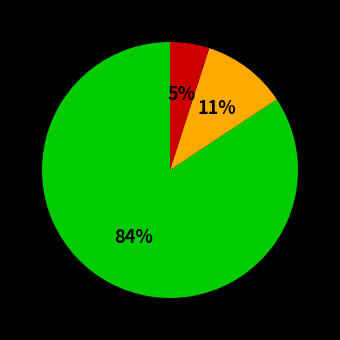

To the nearest percent, what is the difference between the largest and smallest slice percentages?

79%